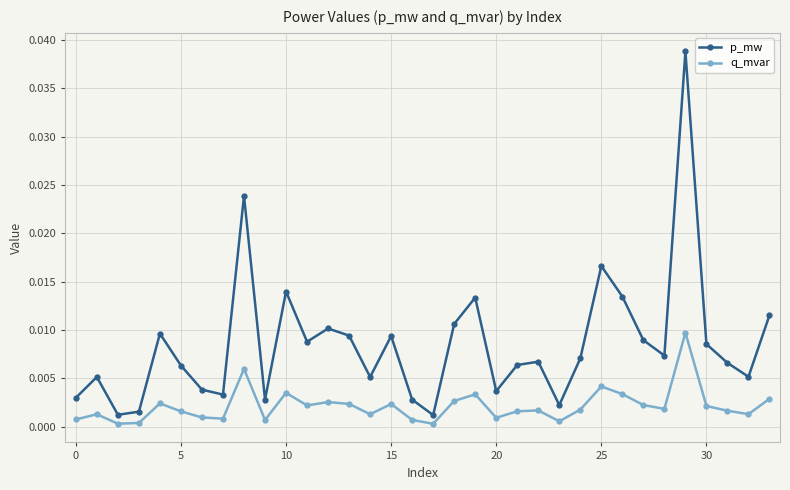

True or false: q_mvar and p_mw cross at least once.

False